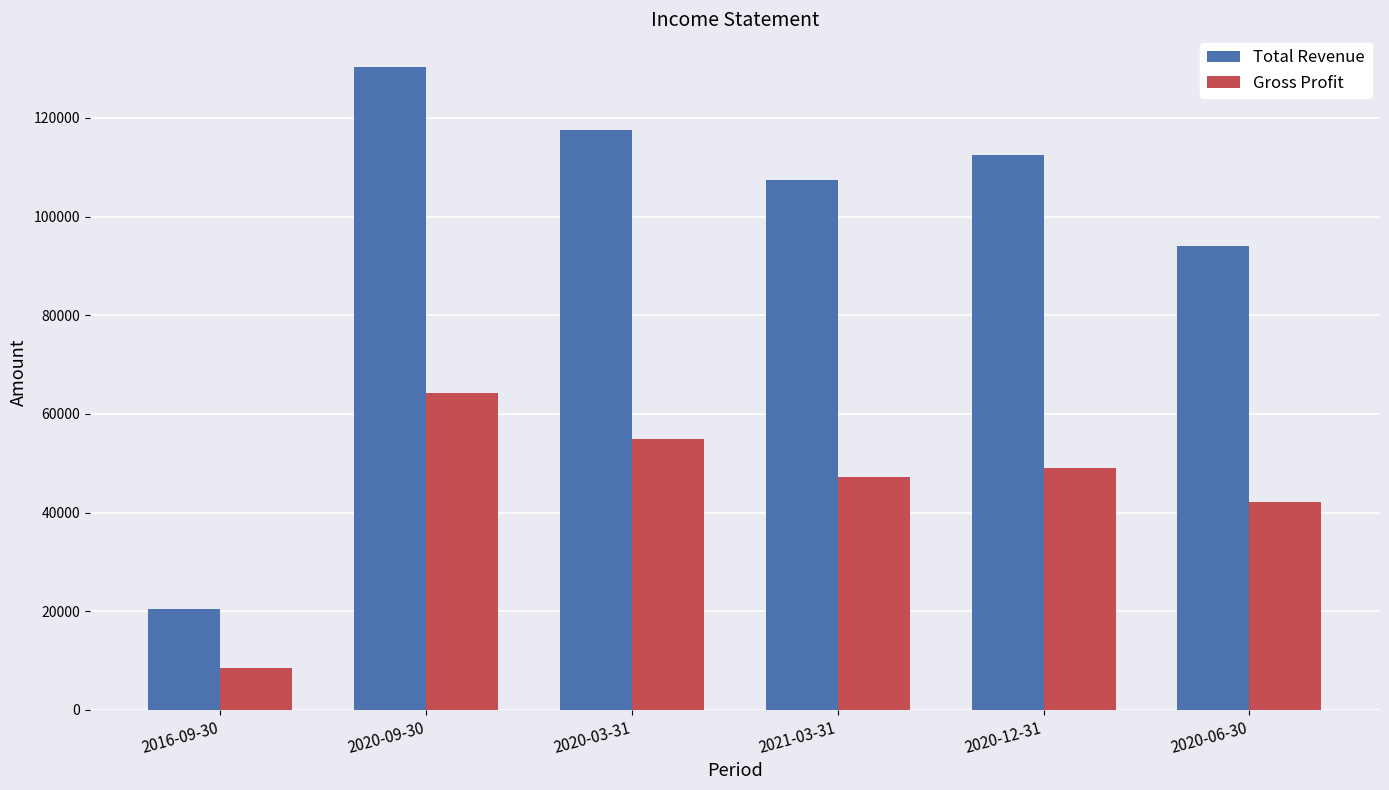

What is the total value across all series at 2016-09-30?

29000